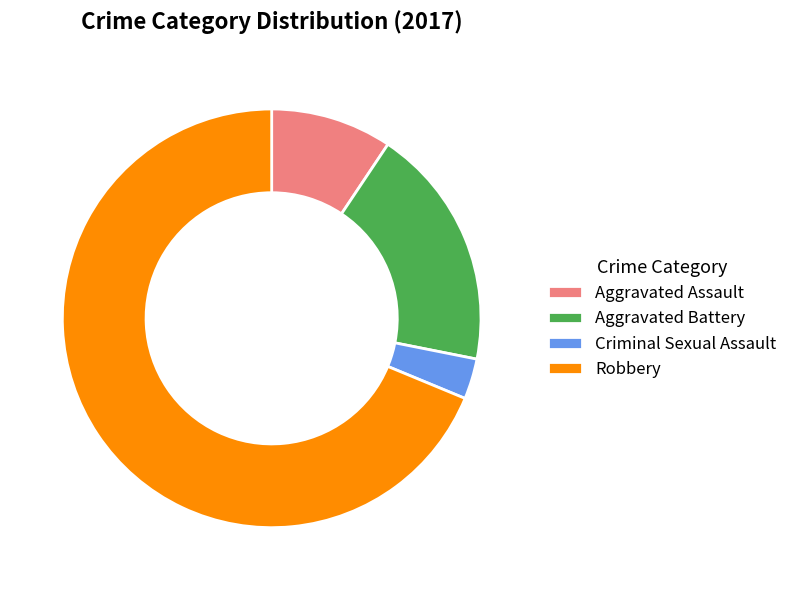

Which slice is the largest?

Robbery